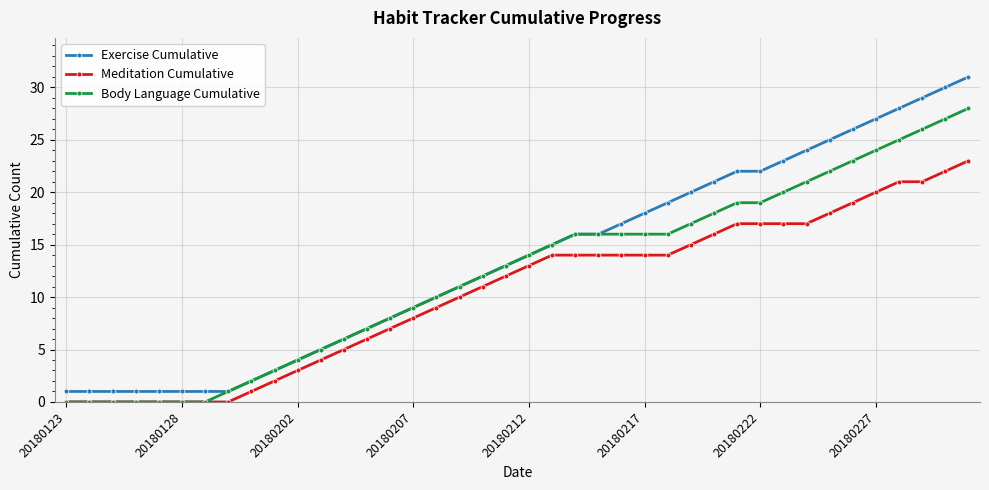

True or false: Meditation Cumulative and Exercise Cumulative cross at least once.

False